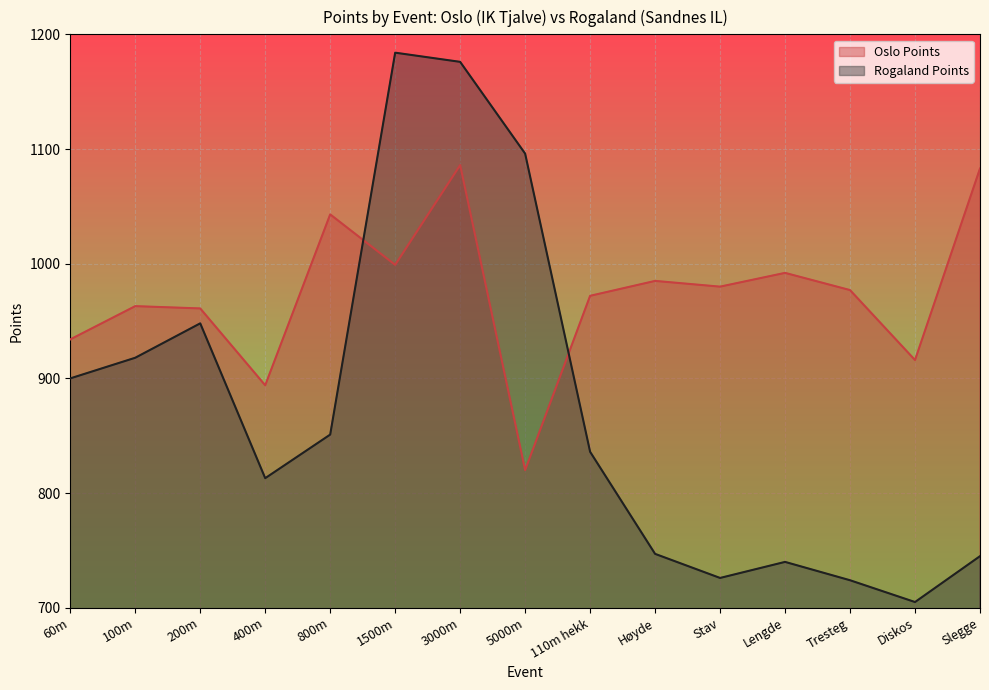

Which has a higher value, 200m or Lengde?

Lengde